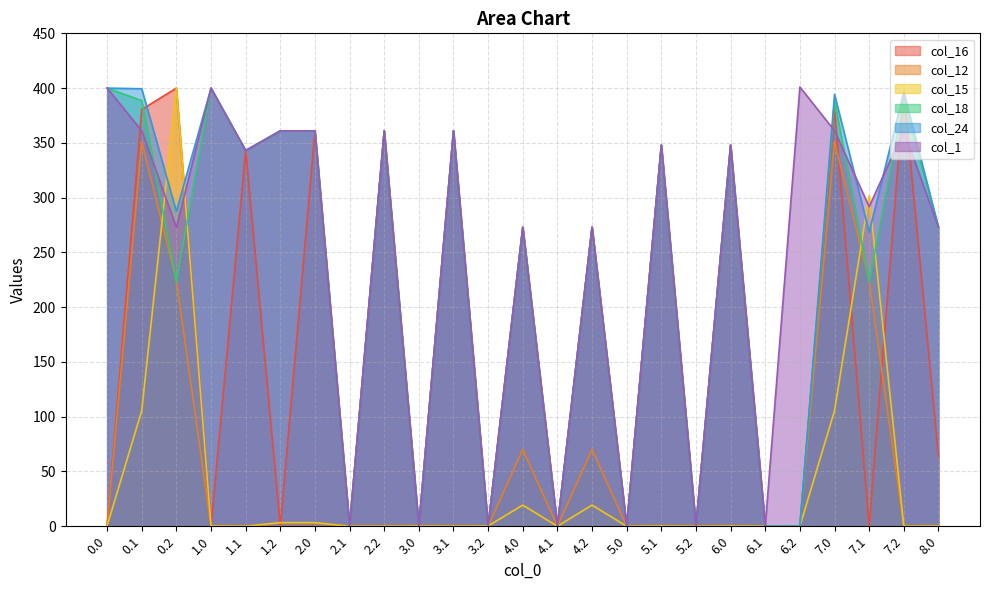

Where is the first local maximum for col_15?

0.2